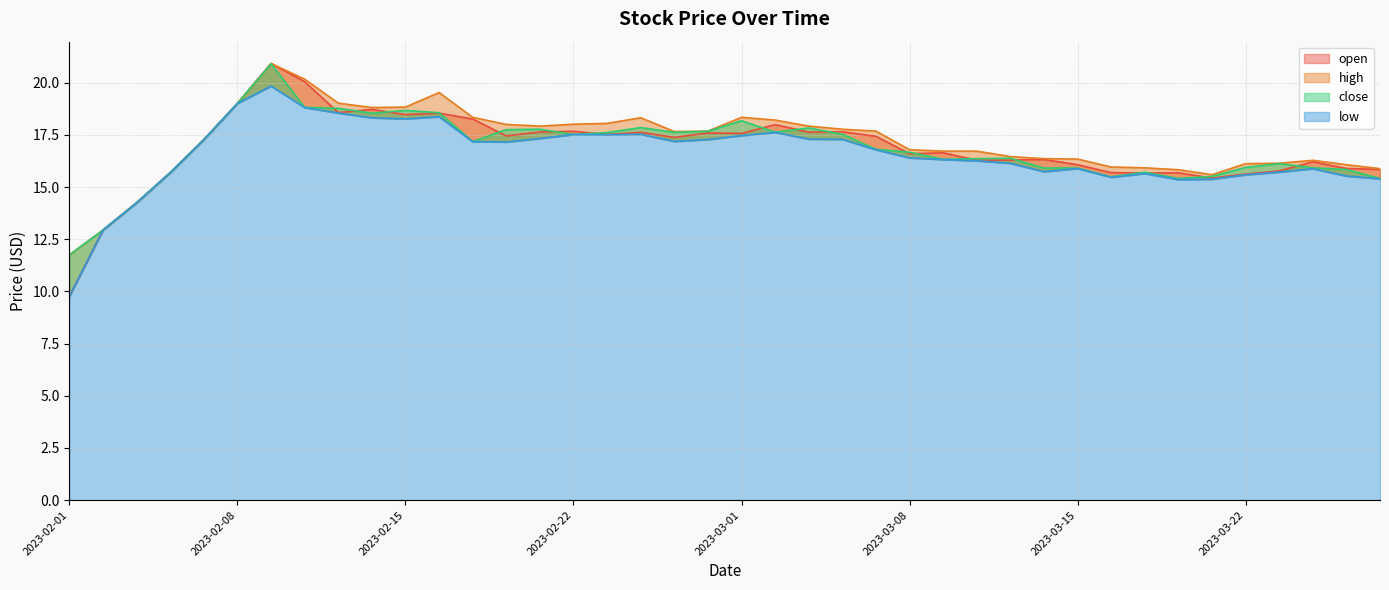

Between 2023-02-13 and 2023-03-17, which series saw the biggest shift?

high